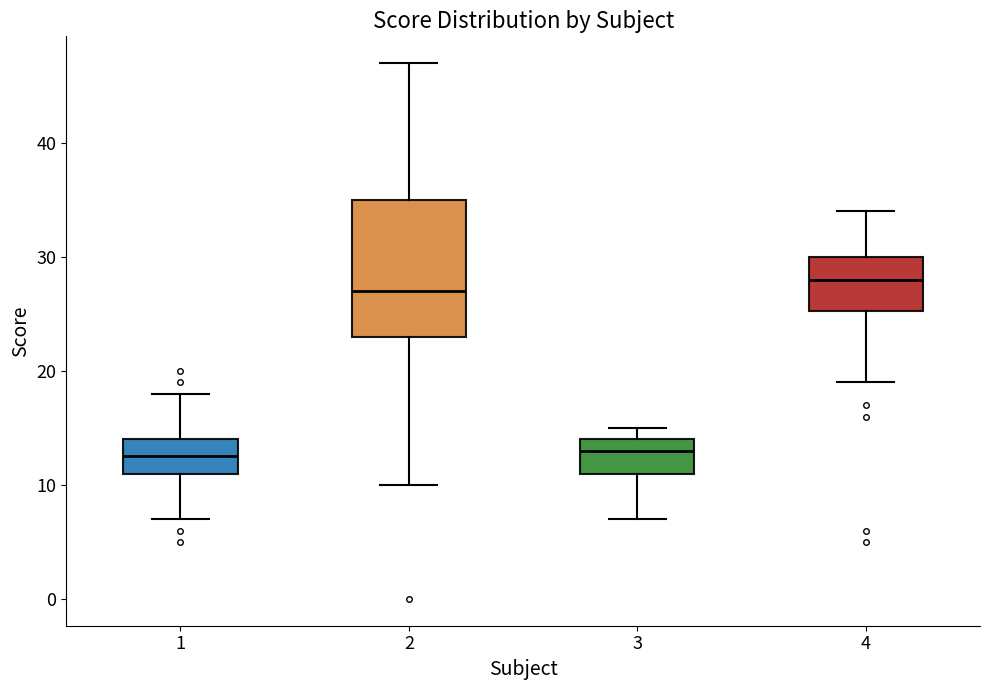

Which box's median line is the highest?

4